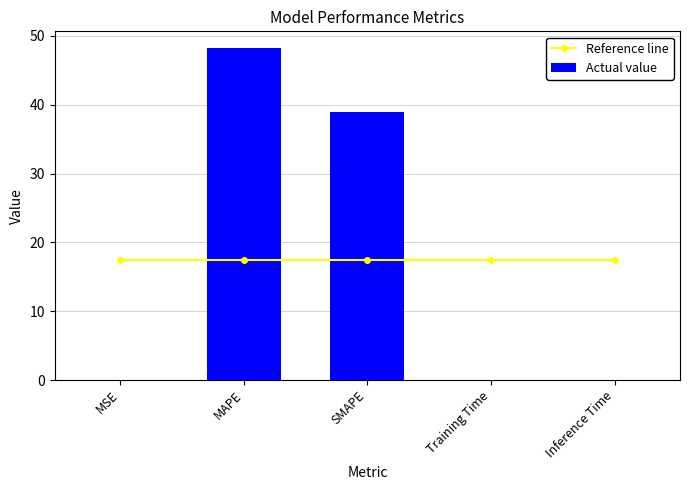

Where is Actual value nearest to the value 24?

SMAPE